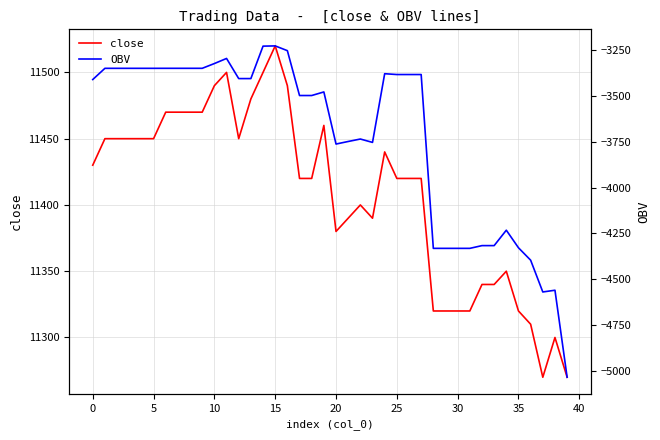

True or false: OBV and close intersect in this chart.

False